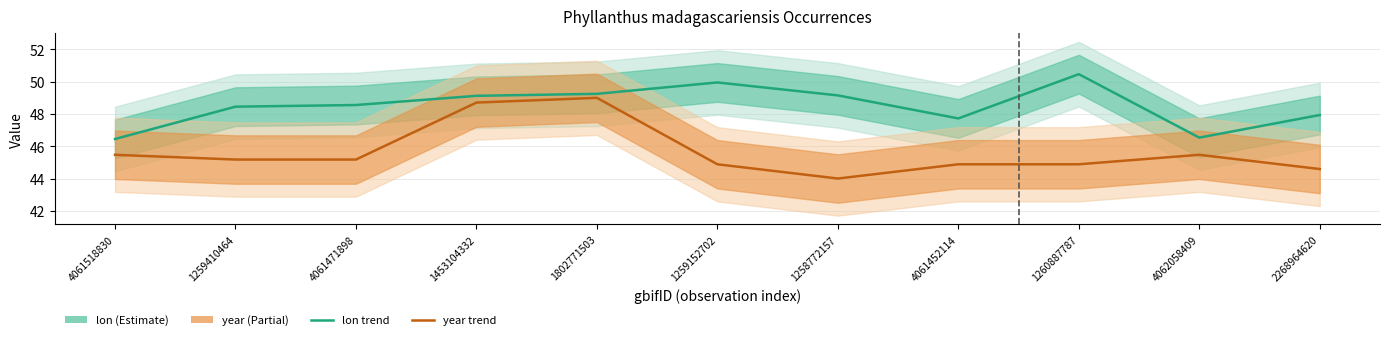

True or false: year has a value of 9.6 at 1260887787.

False